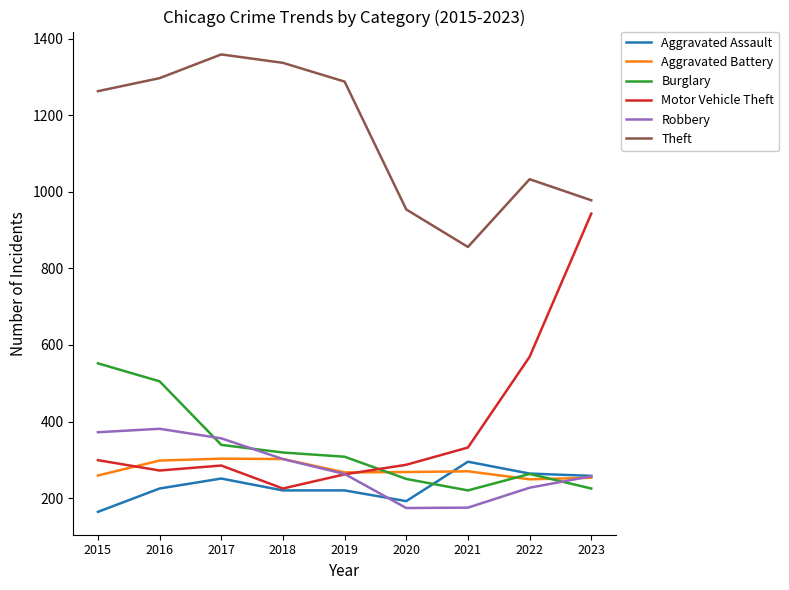

True or false: Aggravated Battery has more than 1 points higher than both neighbors.

True